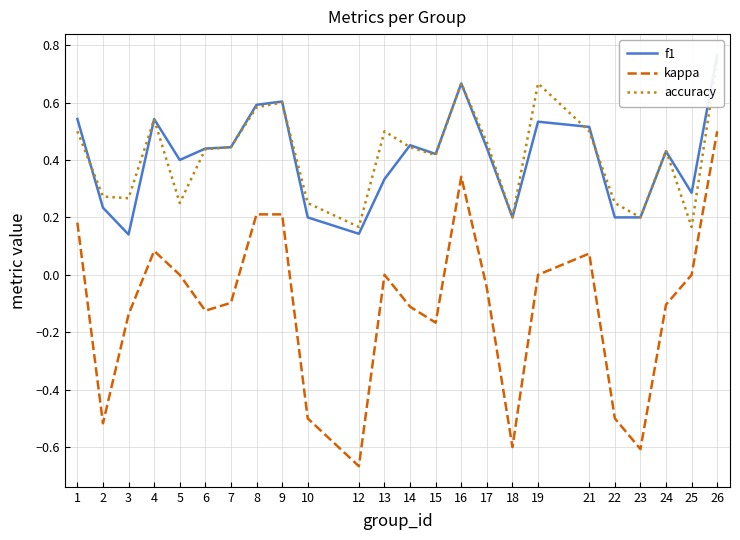

What is the total value across all series at 19?

1.2